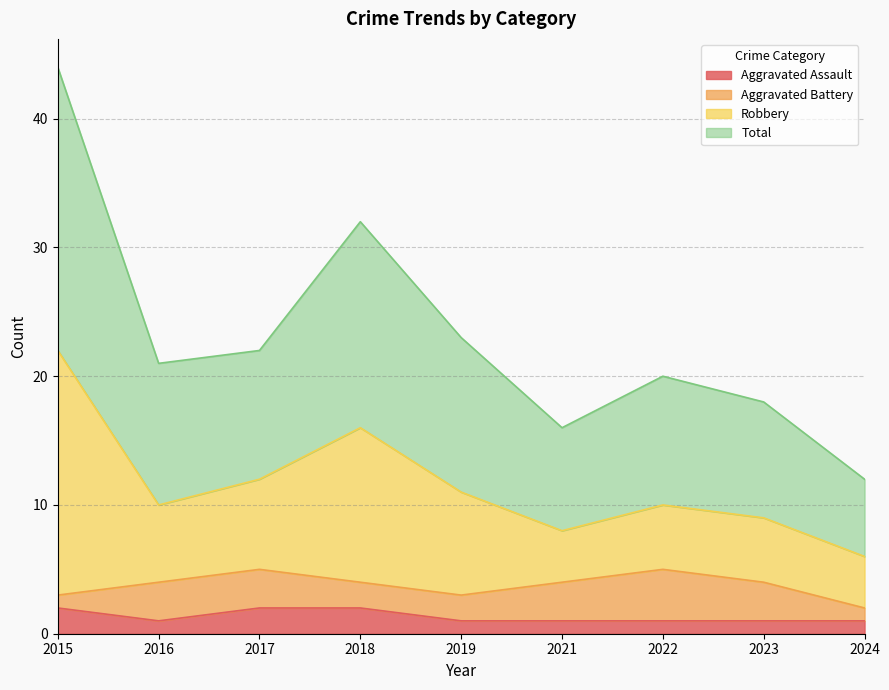

Is it true that Aggravated Assault equals 1 at 2024?

True